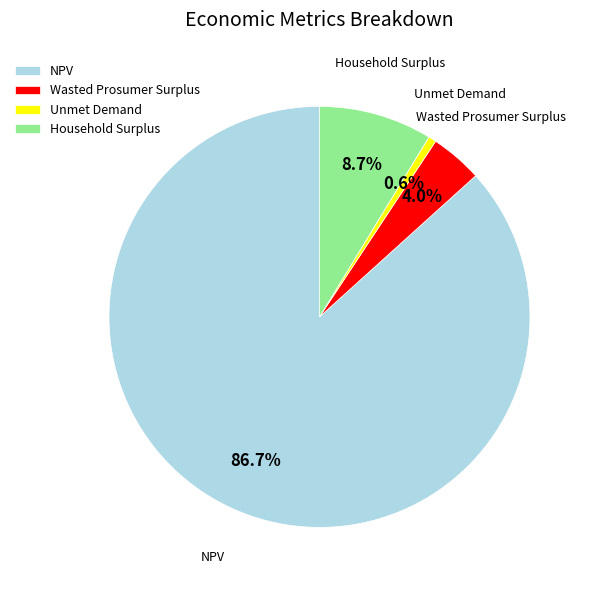

To the nearest percent, what is the average slice percentage?

25%